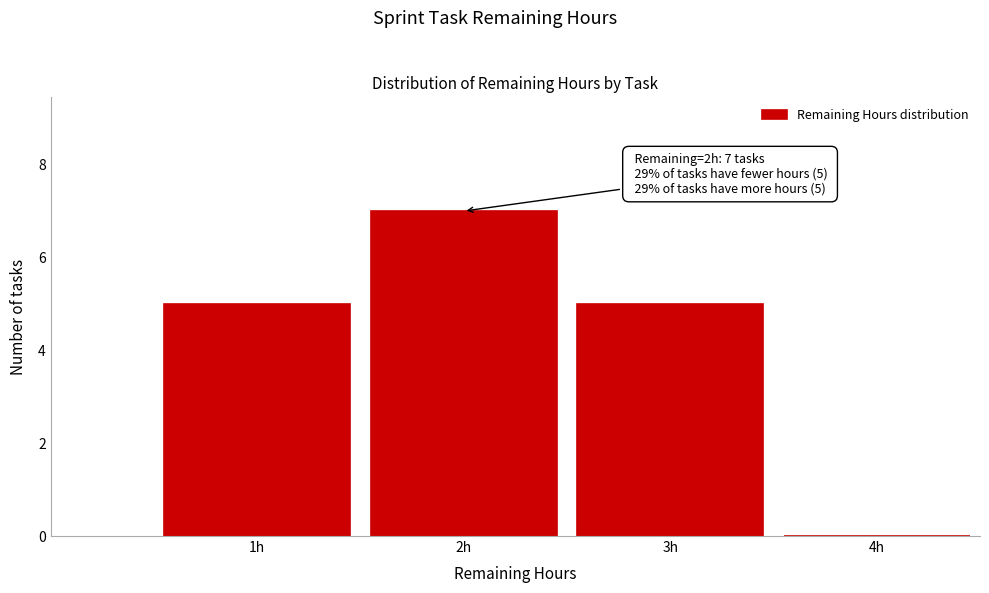

Which range on the x-axis has the tallest bar?

1.5 to 2.5